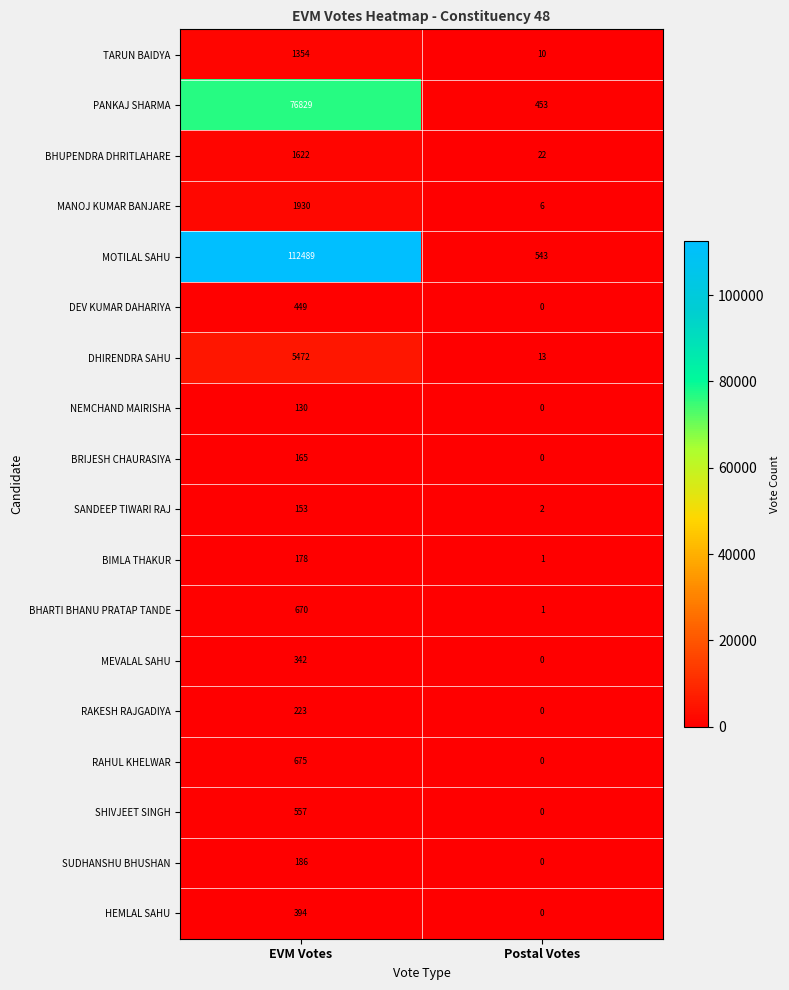

Which label corresponds to the smallest value in the chart?

Postal Votes